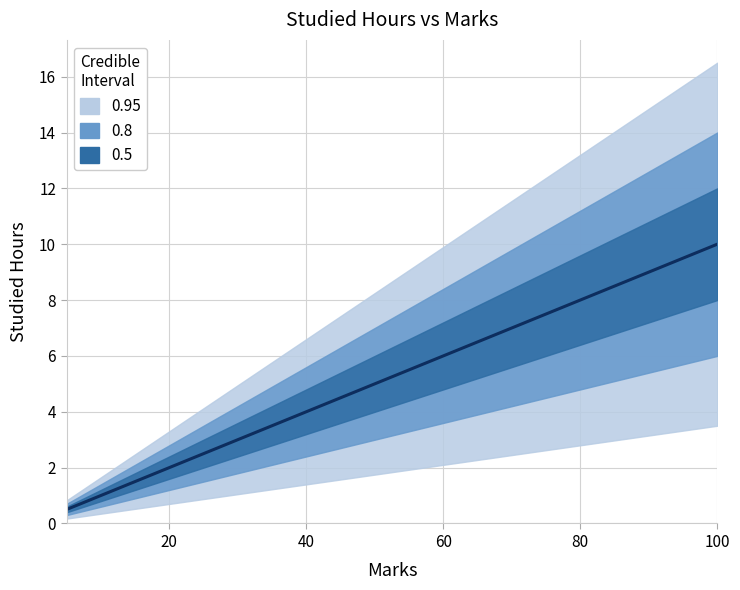

The value at 45 is 4.5. True or false?

True